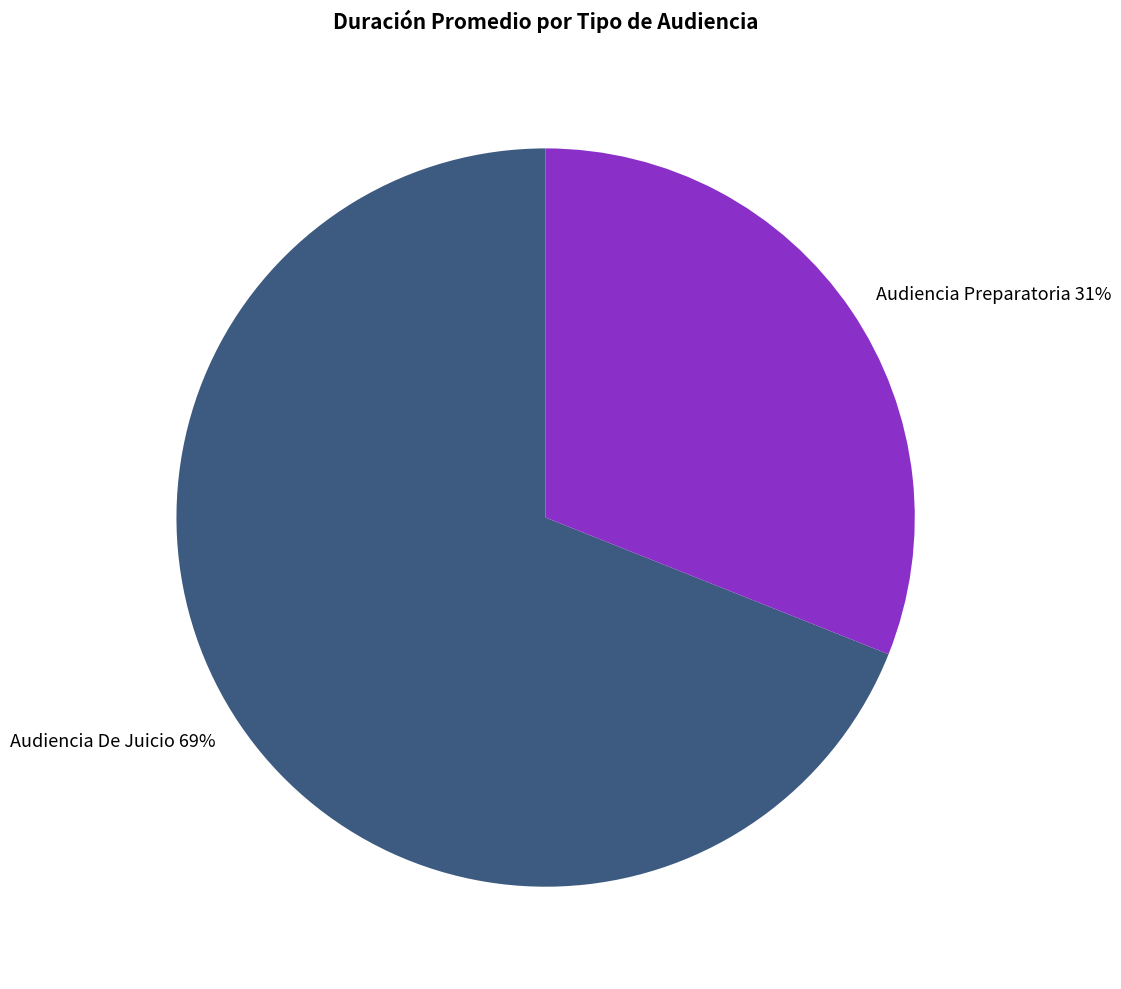

Approximately how many times larger is the value at Audiencia De Juicio 69% compared to Audiencia Preparatoria 31%?

2.2